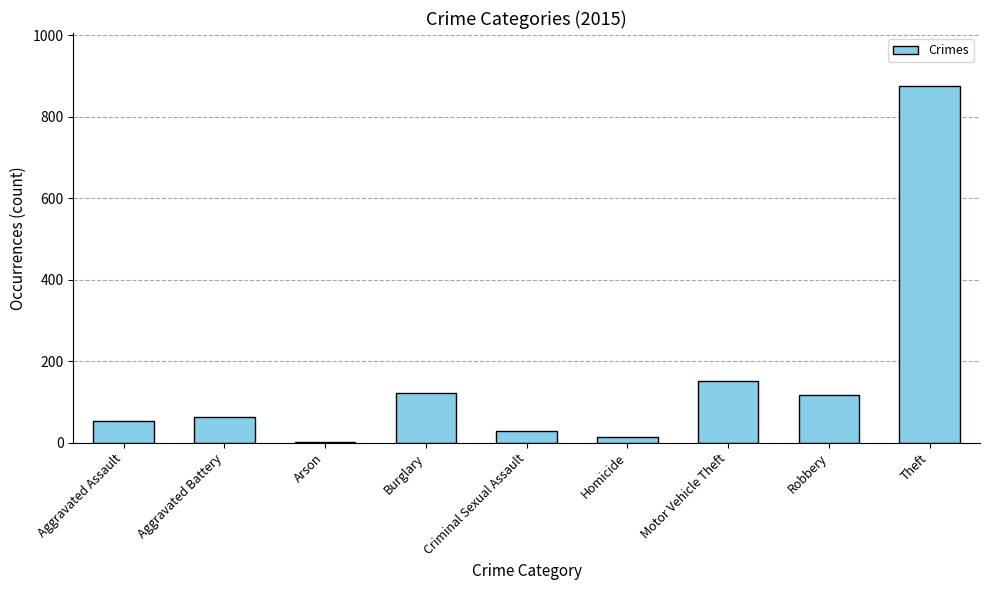

Read the value at Aggravated Battery.

64